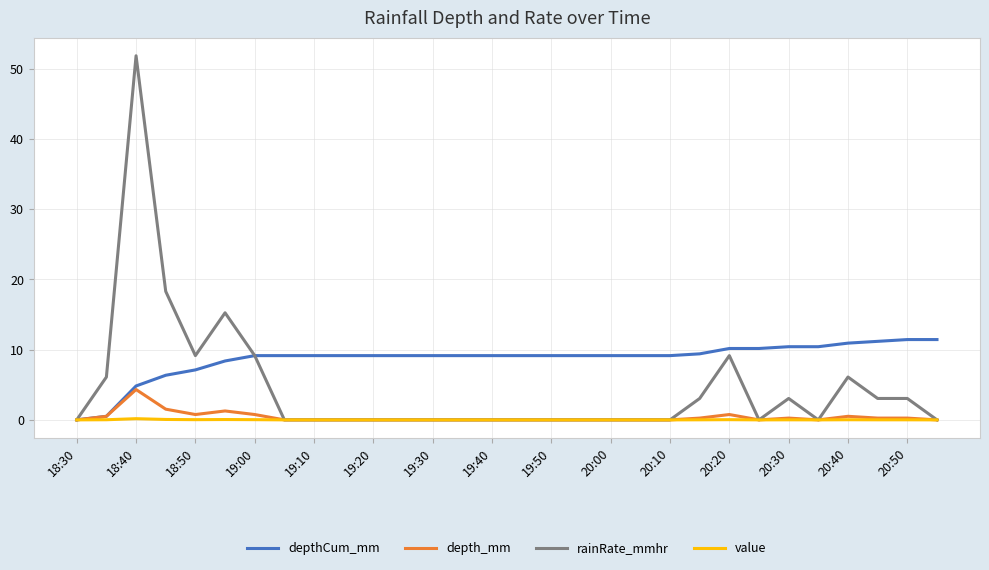

Rank the series by their maximum value, from lowest to highest.

value, depth_mm, depthCum_mm, rainRate_mmhr